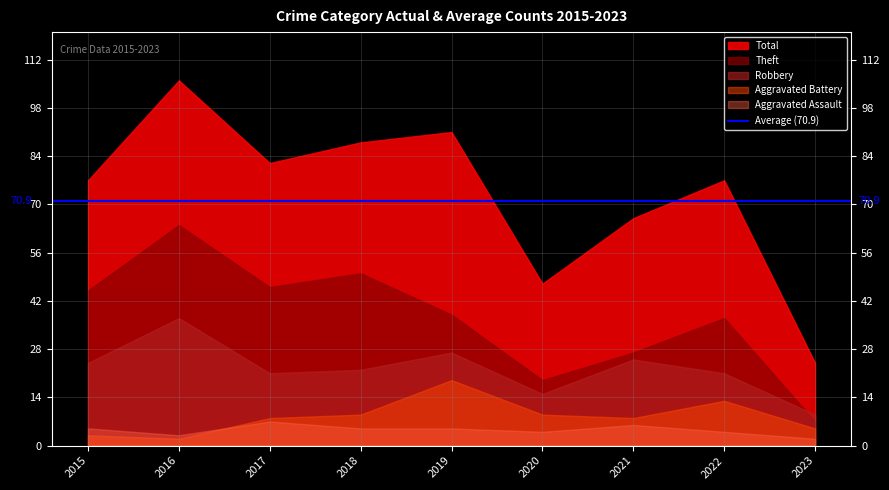

Reading left to right, transcribe all the data shown in this chart.

Aggravated Assault: 5	3	7	5	5	4	6	4	2
Aggravated Battery: 3	2	8	9	19	9	8	13	5
Robbery: 24	37	21	22	27	15	25	21	9
Theft: 45	64	46	50	38	19	27	37	7
Total: 77	106	82	88	91	47	66	77	24